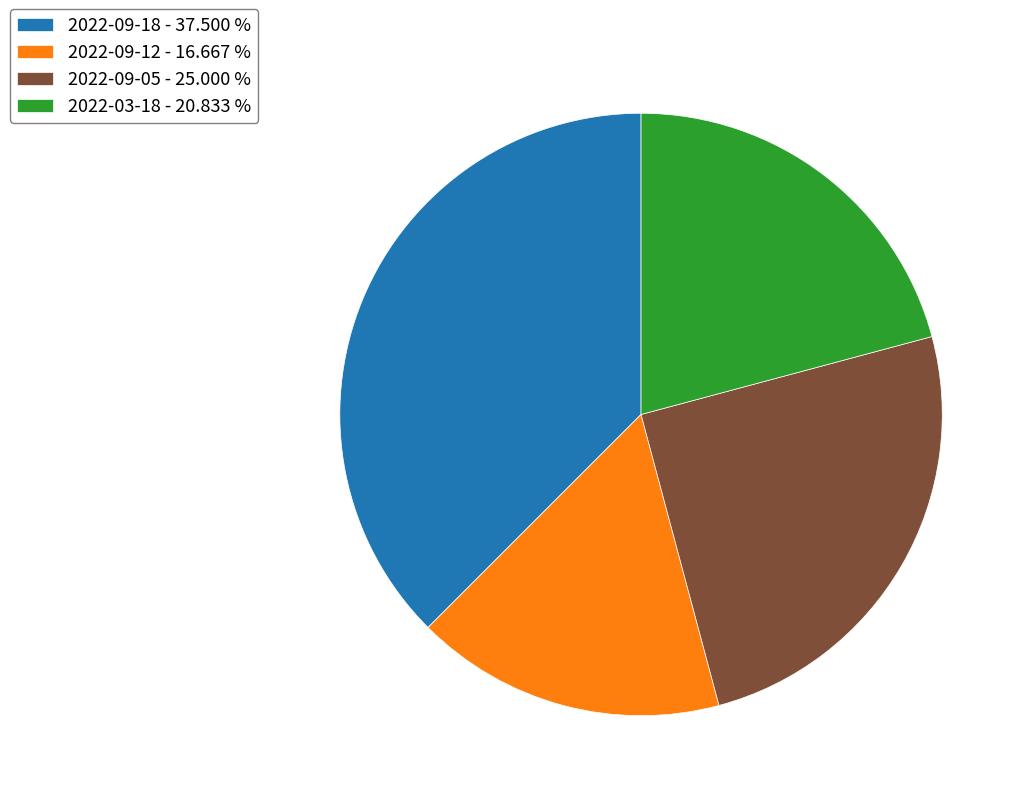

Between 2022-03-18 - 20.833 % and 2022-09-12 - 16.667 %, which is larger?

2022-03-18 - 20.833 %